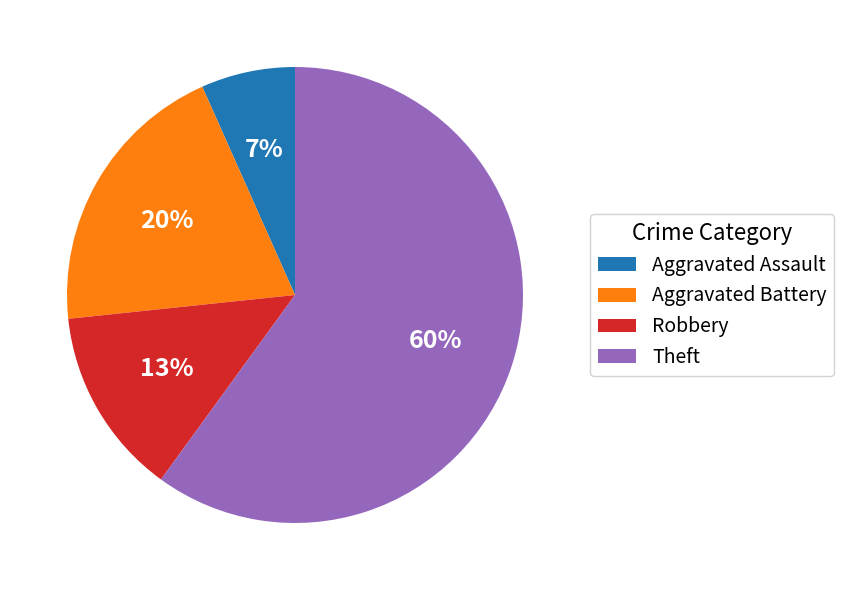

Is there any slice that represents more than half of the pie?

Yes